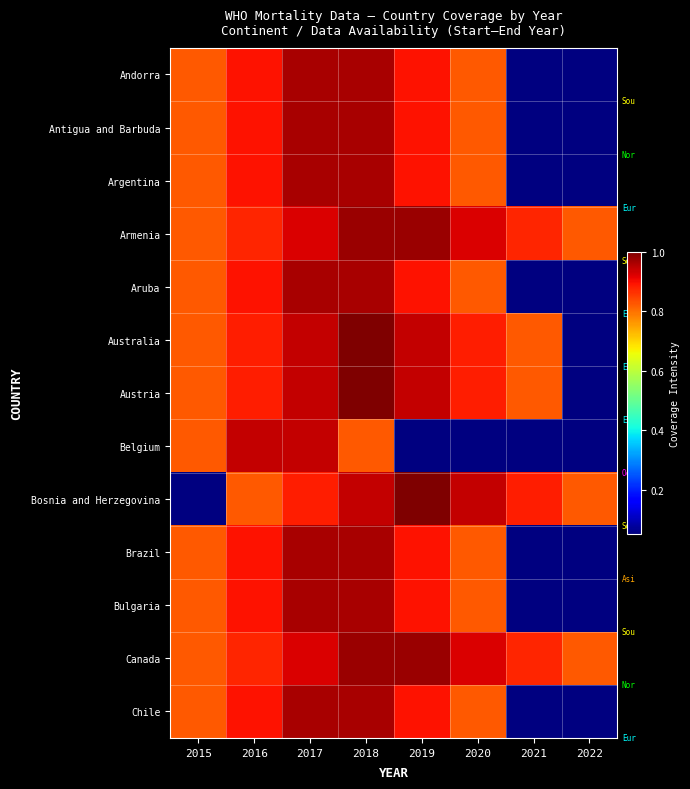

Reading left to right, extract all data points from this chart.

Andorra: 2015=0.8	2016=0.9	2017=1.0	2018=1.0	2019=0.9	2020=0.8	2021=0.0	2022=0.0
Antigua and Barbuda: 2015=0.8	2016=0.9	2017=1.0	2018=1.0	2019=0.9	2020=0.8	2021=0.0	2022=0.0
Argentina: 2015=0.8	2016=0.9	2017=1.0	2018=1.0	2019=0.9	2020=0.8	2021=0.0	2022=0.0
Armenia: 2015=0.8	2016=0.9	2017=0.9	2018=1.0	2019=1.0	2020=0.9	2021=0.9	2022=0.8
Aruba: 2015=0.8	2016=0.9	2017=1.0	2018=1.0	2019=0.9	2020=0.8	2021=0.0	2022=0.0
Australia: 2015=0.8	2016=0.9	2017=0.9	2018=1.0	2019=0.9	2020=0.9	2021=0.8	2022=0.0
Austria: 2015=0.8	2016=0.9	2017=0.9	2018=1.0	2019=0.9	2020=0.9	2021=0.8	2022=0.0
Belgium: 2015=0.8	2016=0.9	2017=0.9	2018=0.8	2019=0.0	2020=0.0	2021=0.0	2022=0.0
Bosnia and Herzegovina: 2015=0.0	2016=0.8	2017=0.9	2018=0.9	2019=1.0	2020=0.9	2021=0.9	2022=0.8
Brazil: 2015=0.8	2016=0.9	2017=1.0	2018=1.0	2019=0.9	2020=0.8	2021=0.0	2022=0.0
Bulgaria: 2015=0.8	2016=0.9	2017=1.0	2018=1.0	2019=0.9	2020=0.8	2021=0.0	2022=0.0
Canada: 2015=0.8	2016=0.9	2017=0.9	2018=1.0	2019=1.0	2020=0.9	2021=0.9	2022=0.8
Chile: 2015=0.8	2016=0.9	2017=1.0	2018=1.0	2019=0.9	2020=0.8	2021=0.0	2022=0.0